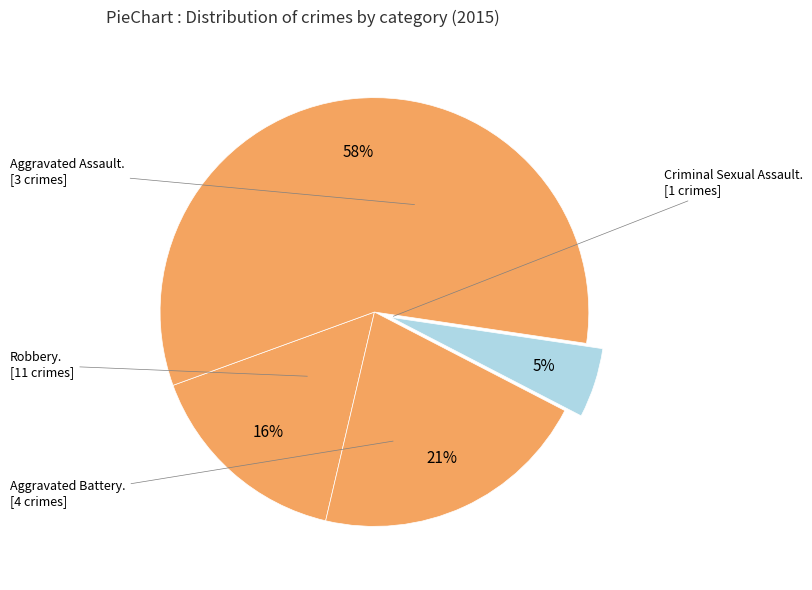

How many segments does this pie chart have?

4